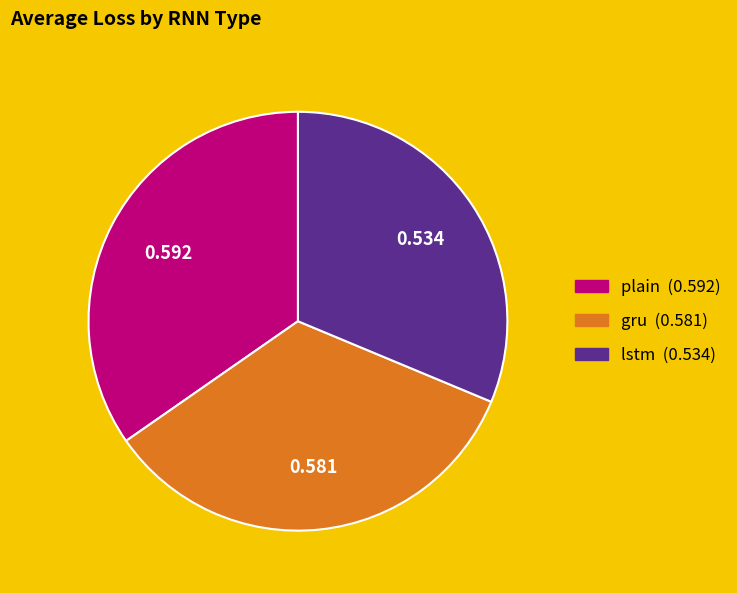

Count the number of slices in the pie.

3